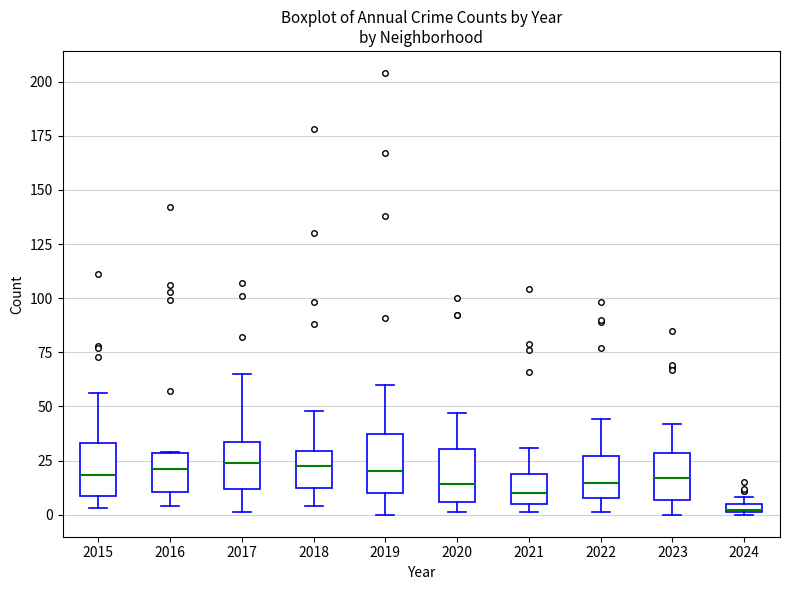

Where is the upper edge of the box at x = 2018 on the y-axis? The values are not printed on the chart, so give them approximately, as read against the axis.

30